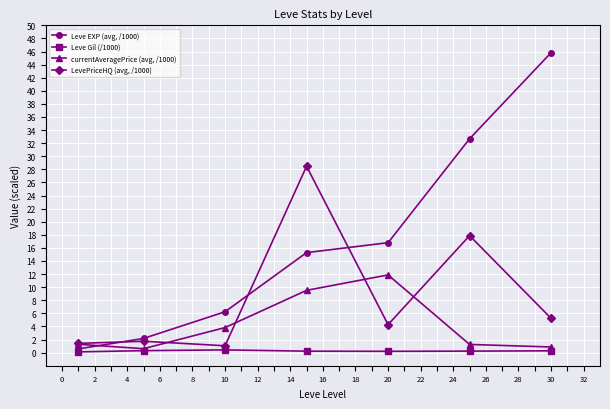

What is the minimum value for currentAveragePrice (avg, /1000)?

0.6